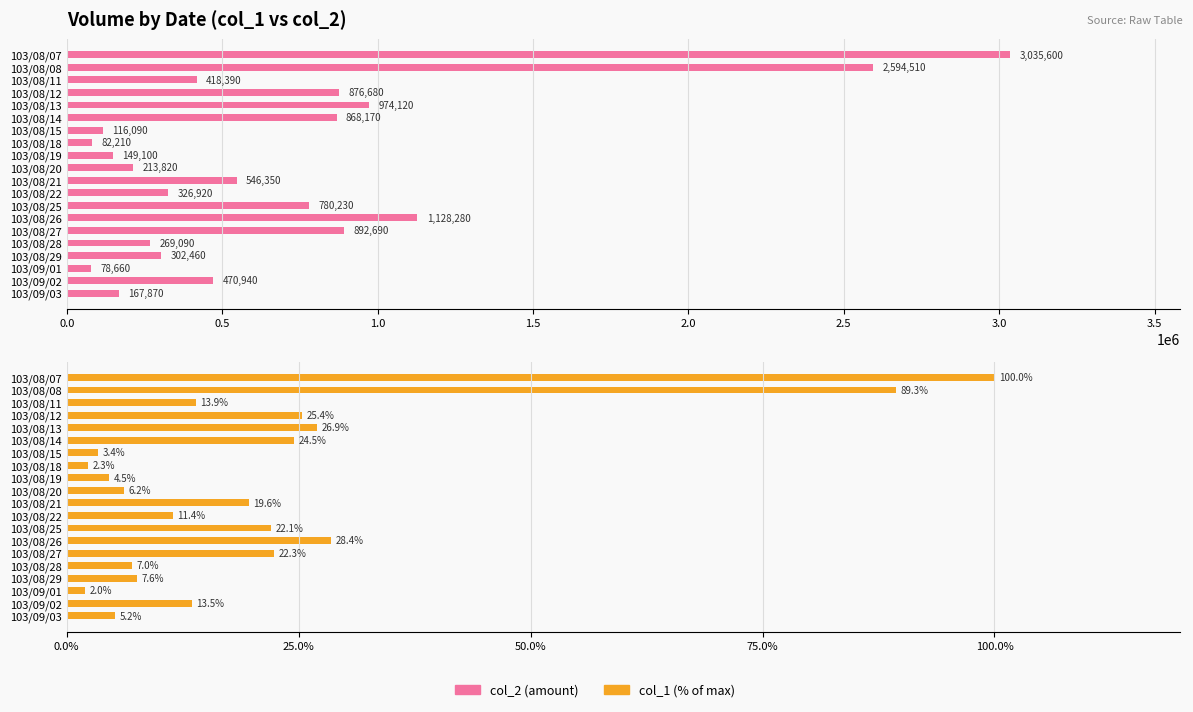

What is the approximate value of col_1 at 103/08/28?

7.0